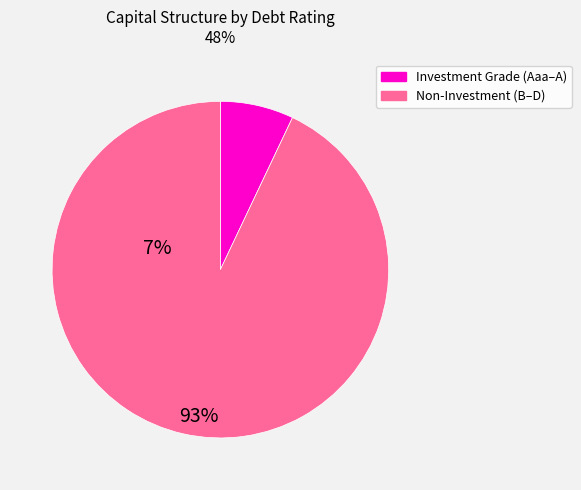

Which category has the smallest portion of the pie?

Investment Grade (Aaa–A)